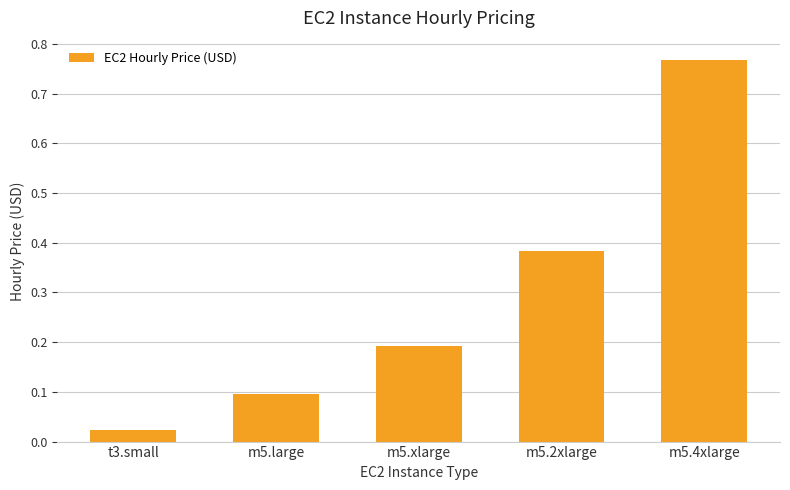

At which label is the value closest to 0?

t3.small